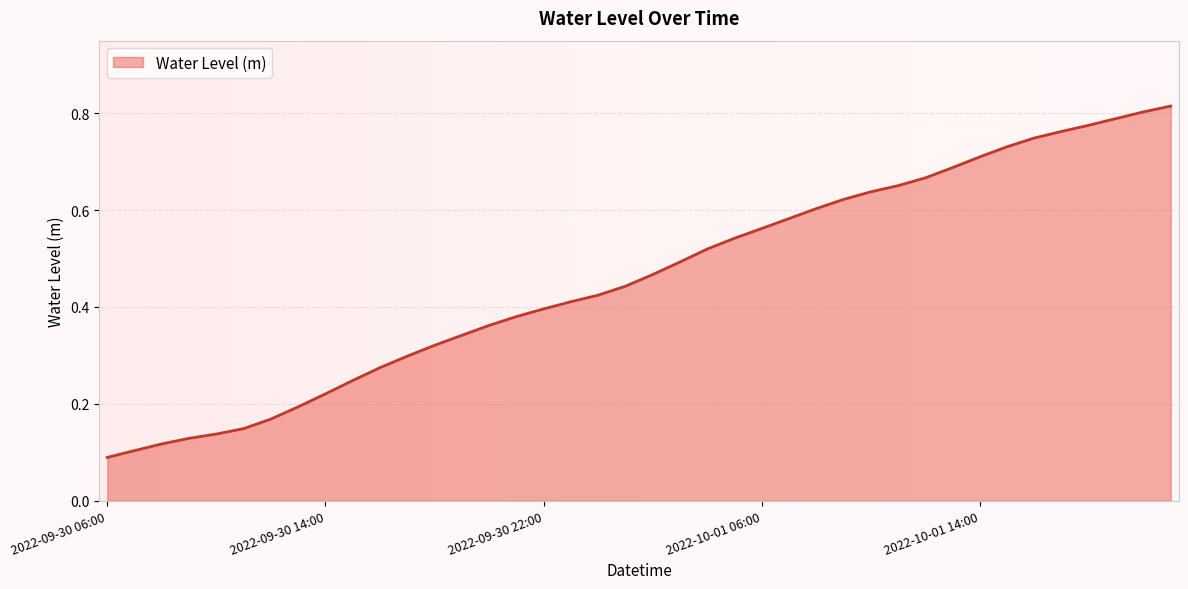

How many lines are shown in the chart?

1